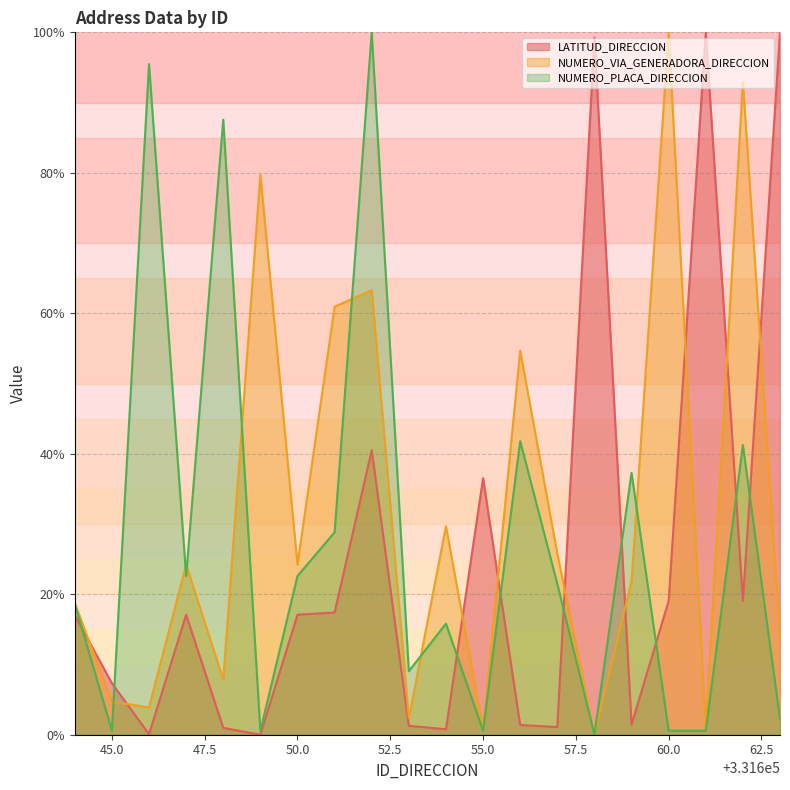

How many lines are shown in the chart?

3